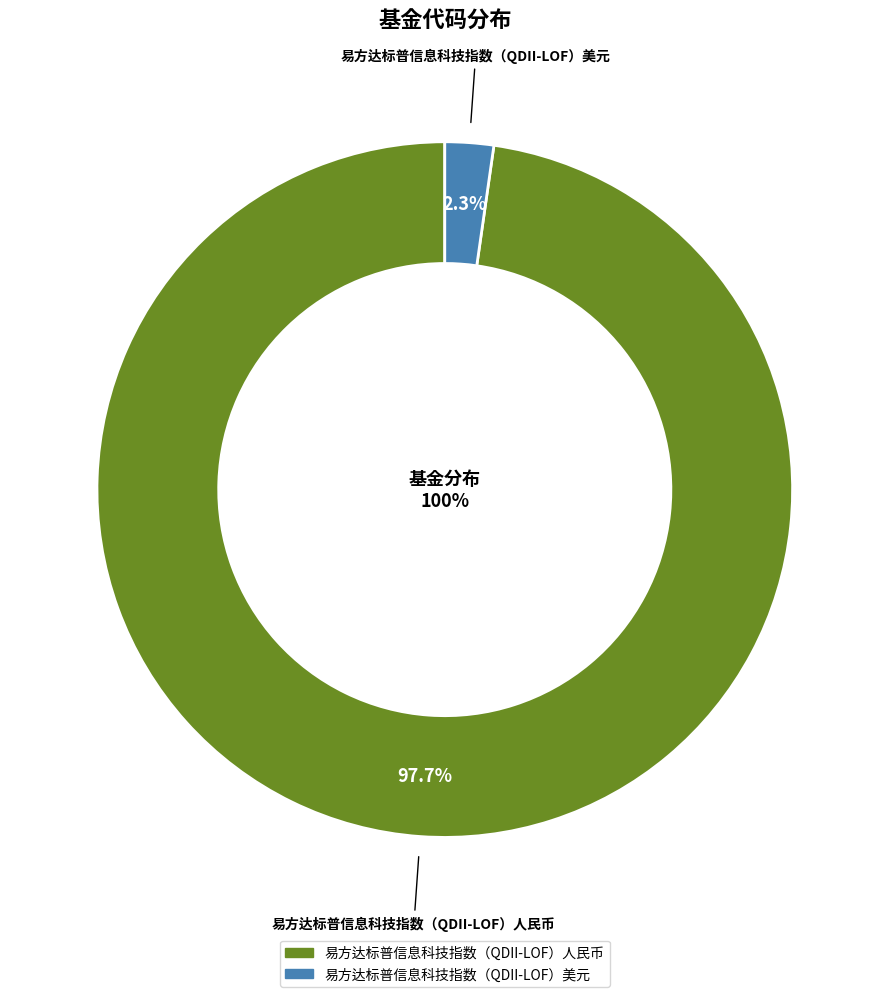

To the nearest percent, what portion does 易方达标普信息科技指数（QDII-LOF）美元 represent?

2%